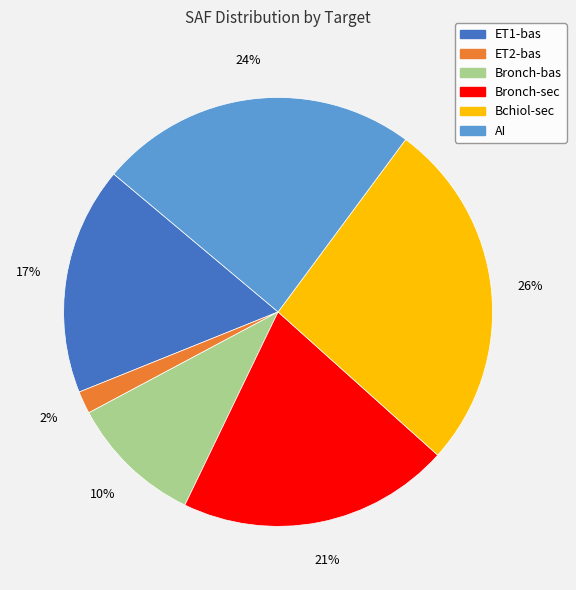

Which has a higher value, ET1-bas or ET2-bas?

ET1-bas